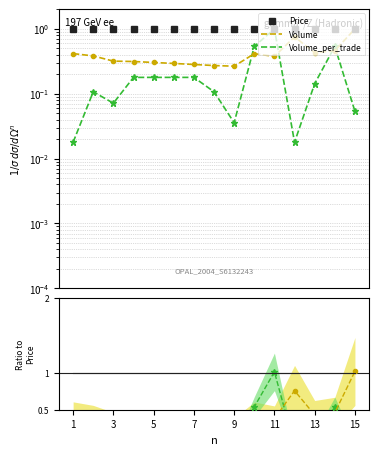

Count the number of data series in this chart.

3